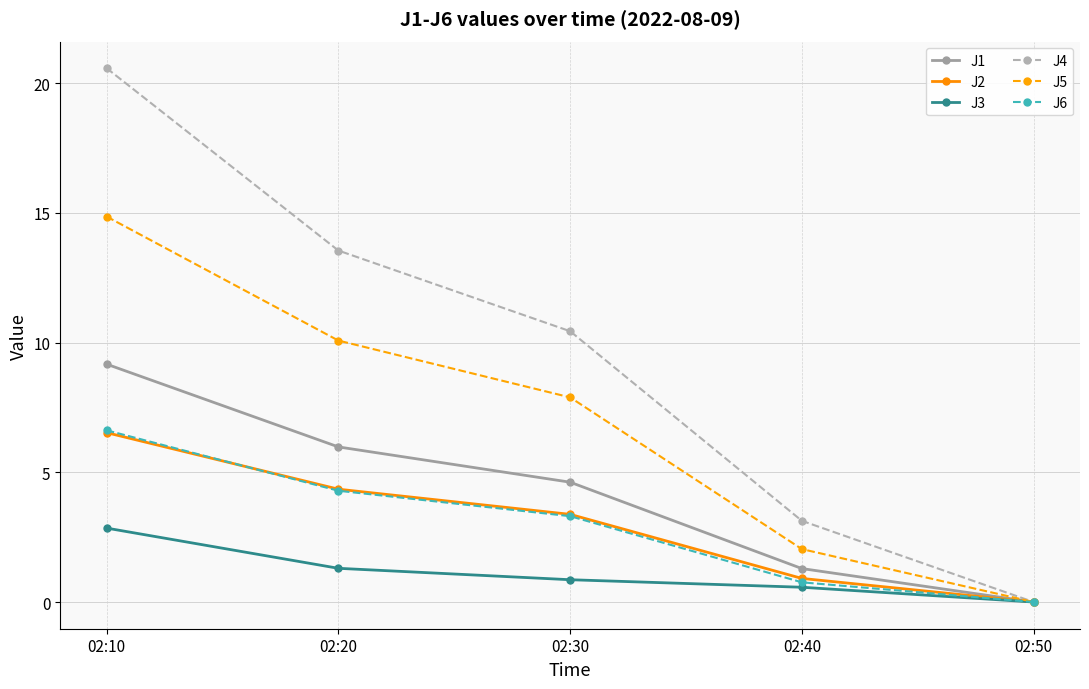

List the labels in order of J6 value, largest first.

02:10, 02:20, 02:30, 02:40, 02:50